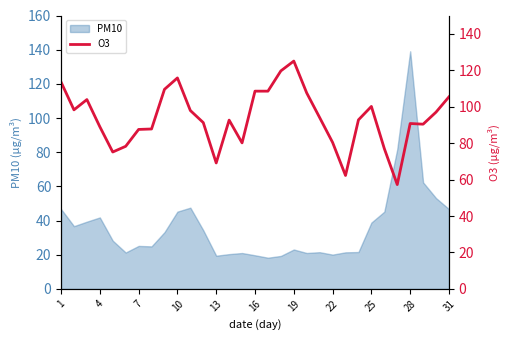

What is the lowest value of the PM10 series?

18.3